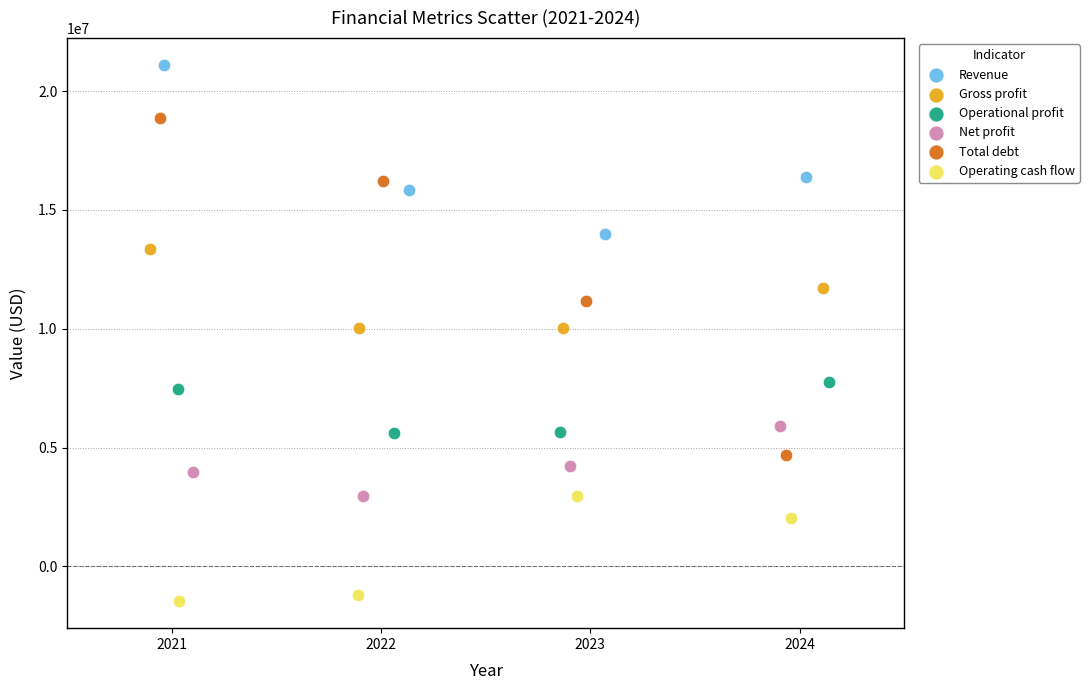

Which series reaches the minimum Y coordinate?

Operating cash flow